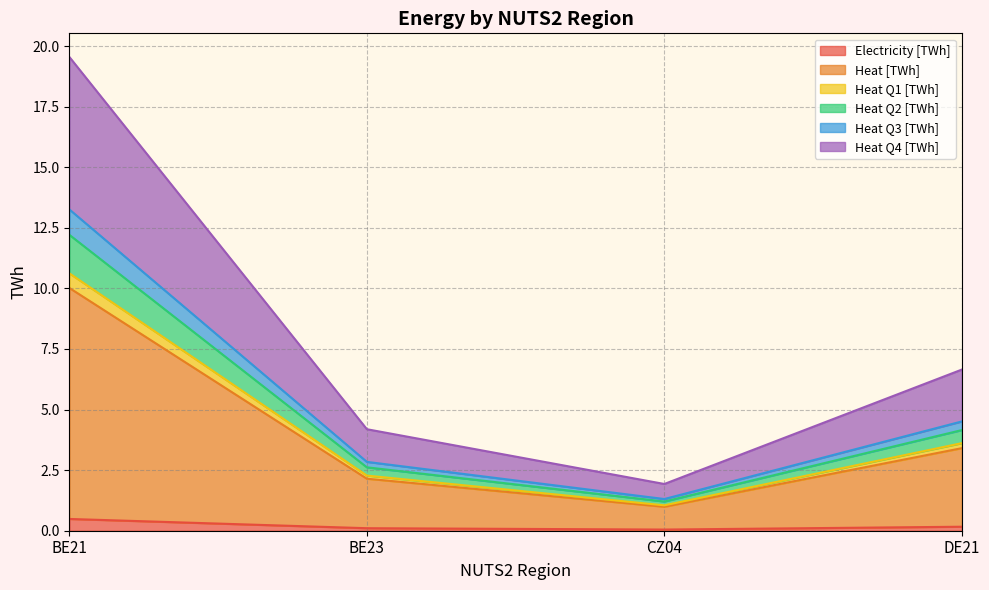

At how many categories does at least one series exceed 18?

1